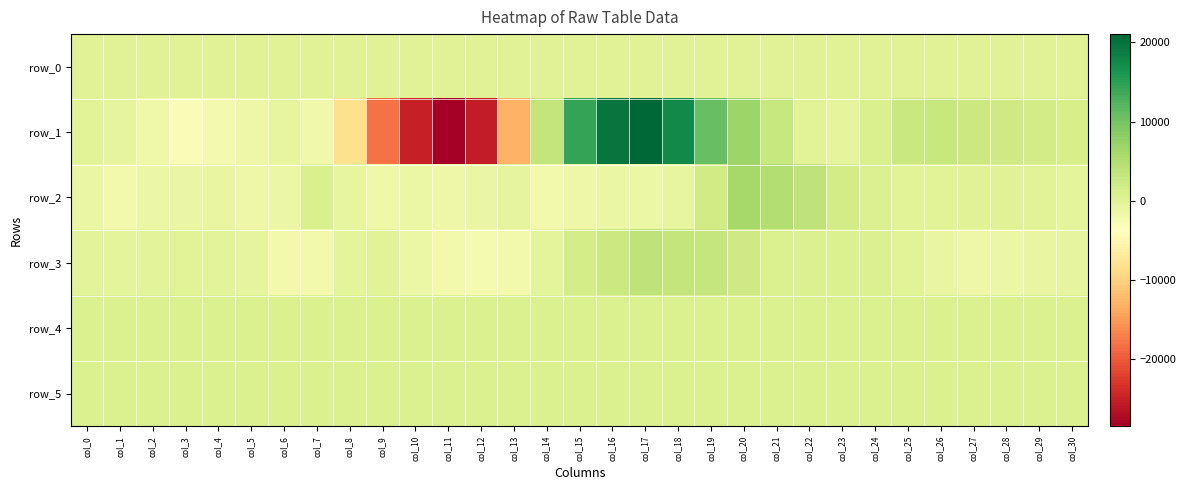

Is the value of row_5 at col_15 greater than the value of row_0 at col_0?

Yes